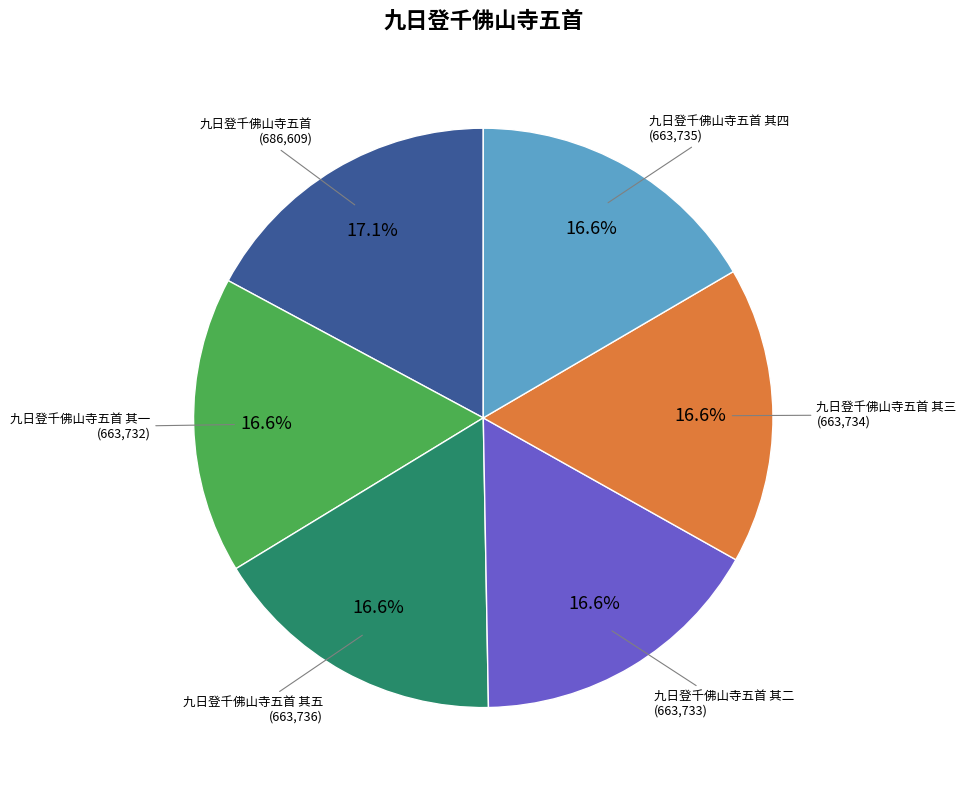

Is there any slice that represents more than half of the pie?

No